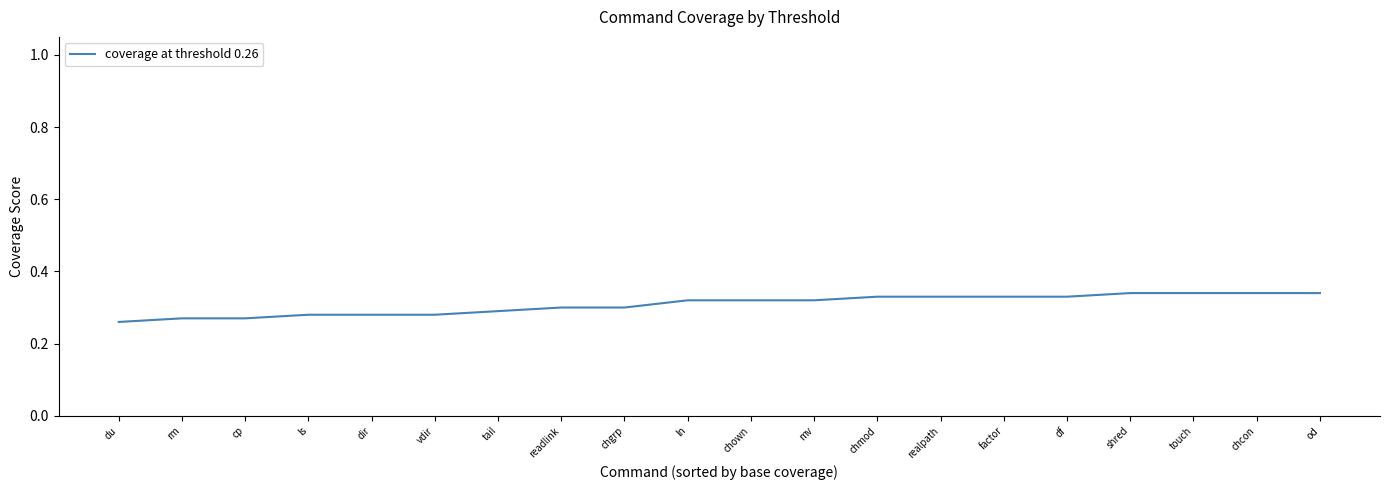

What position from the left is du?

1